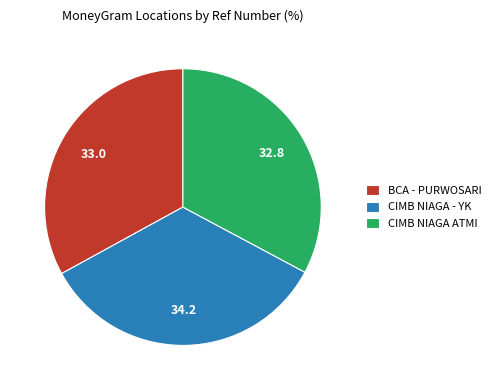

Between BCA - PURWOSARI and CIMB NIAGA - YK, which is larger?

CIMB NIAGA - YK